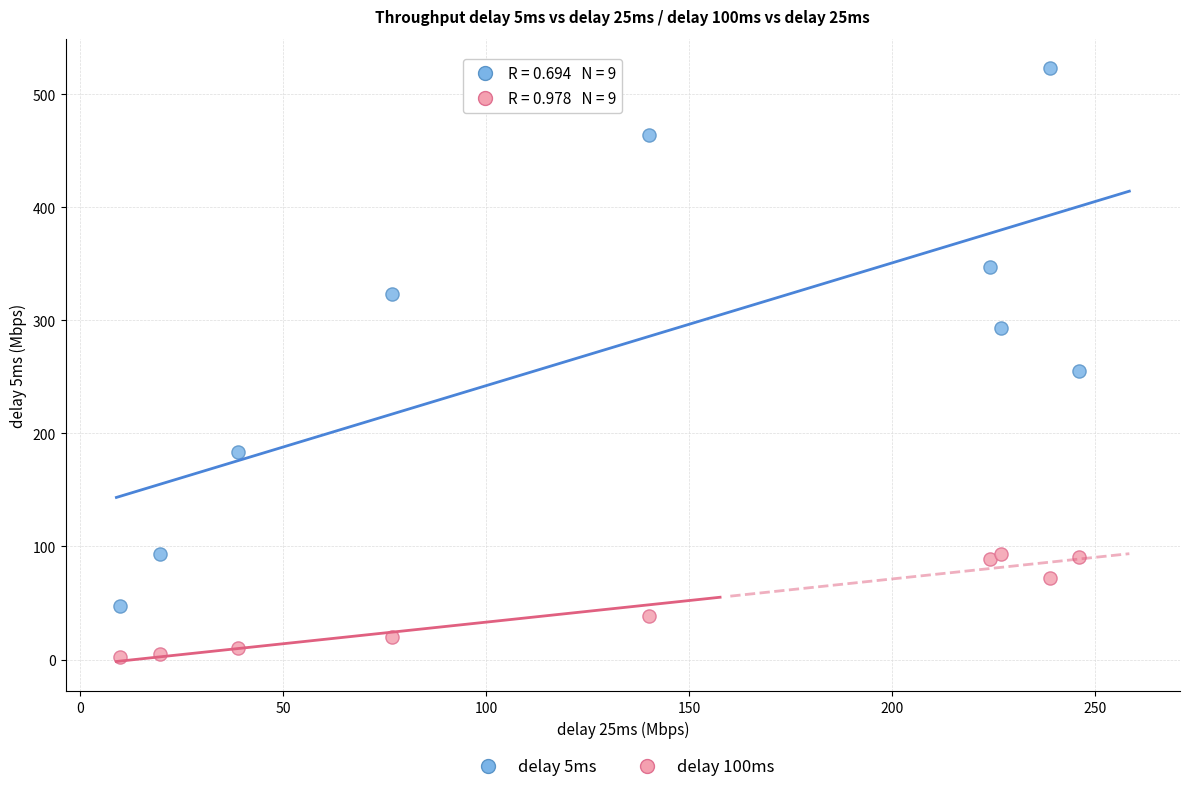

Across all data points, what is the range of Y values (max minus min)?

520.5